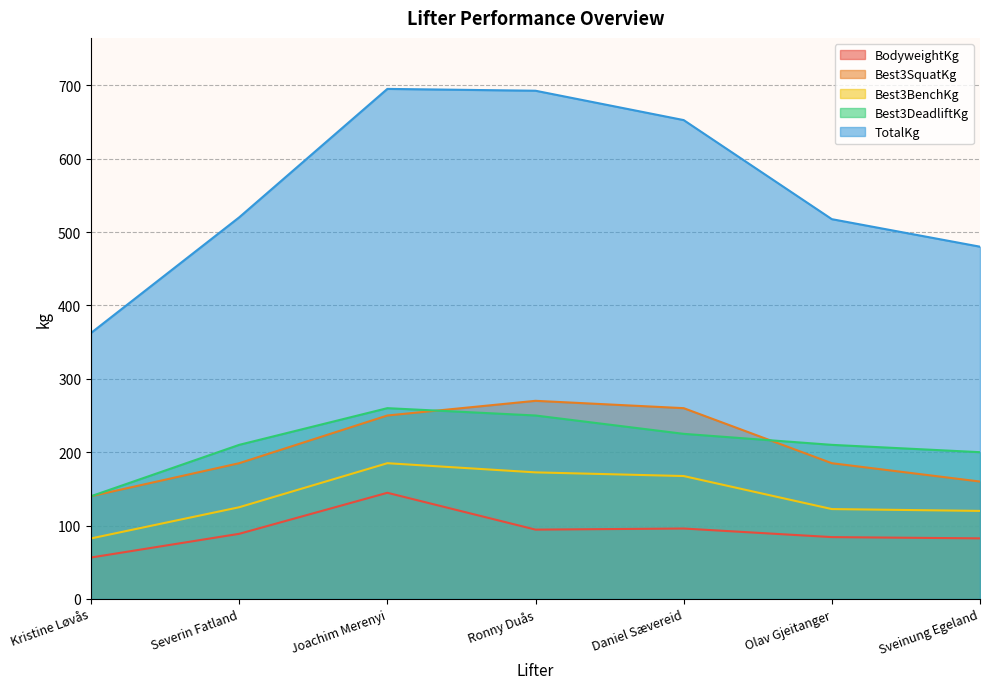

How many interior local peaks does the Best3DeadliftKg series have?

1